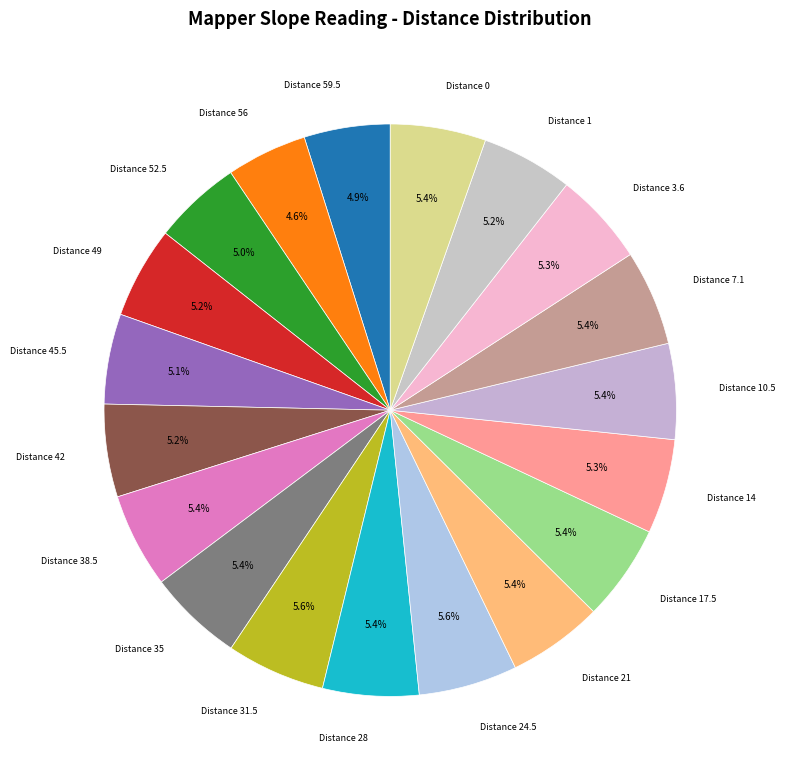

What is the ratio of the value at Distance 24.5 to the value at Distance 31.5?

1.0